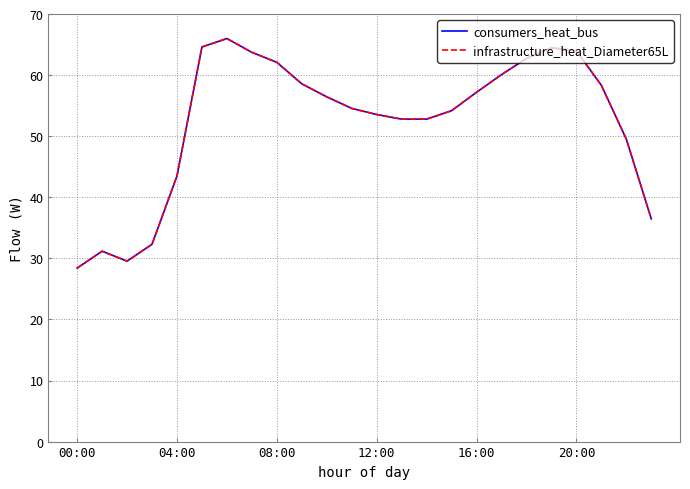

How many interior local valleys does the consumers_heat_bus series have?

1